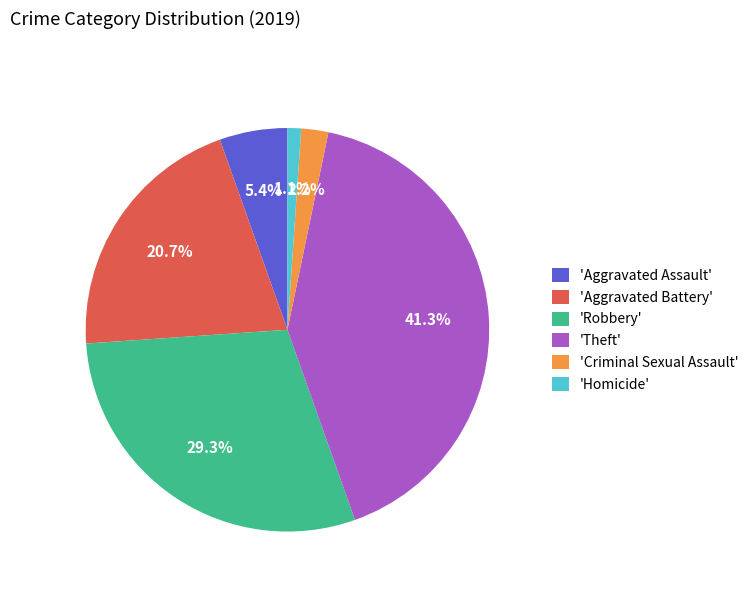

Rank the categories by value from highest to lowest.

'Theft', 'Robbery', 'Aggravated Battery', 'Aggravated Assault', 'Criminal Sexual Assault', 'Homicide'